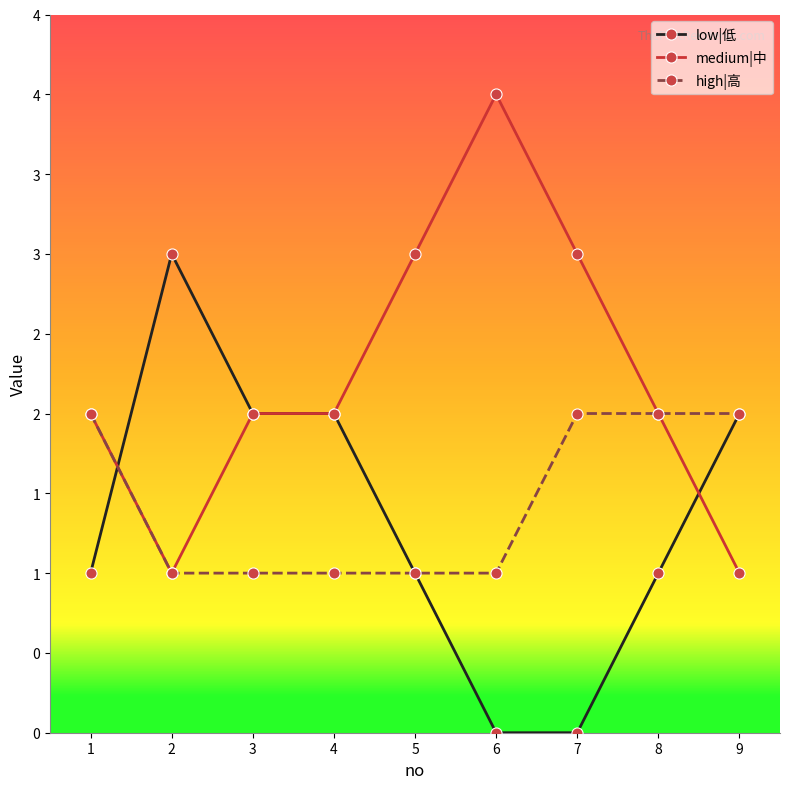

Between 8 and 6, which is larger?

8